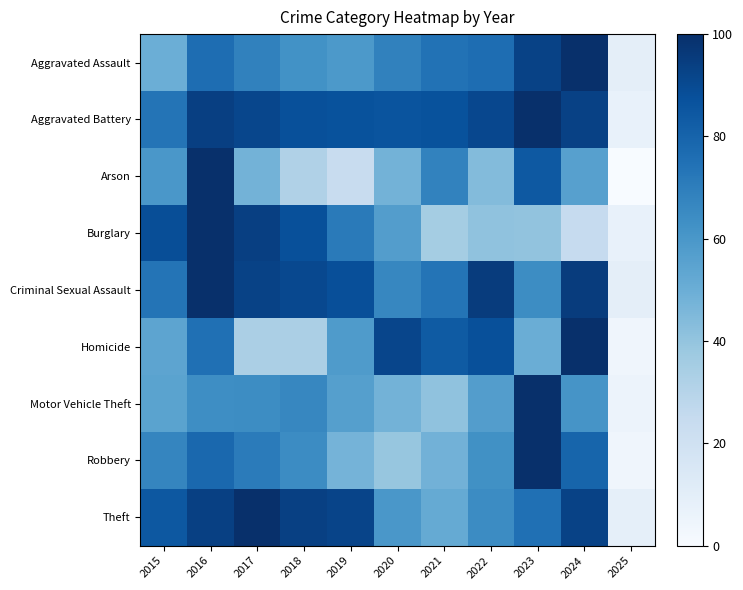

Reading left to right, what are all the values shown in this chart?

Aggravated Assault: 2015=49.7	2016=76.4	2017=68.6	2018=62.3	2019=59.2	2020=68.6	2021=74.3	2022=76.4	2023=92.7	2024=100.0	2025=9.4
Aggravated Battery: 2015=73.7	2016=93.8	2017=91.4	2018=87.6	2019=87.1	2020=86.1	2021=87.1	2022=90.9	2023=100.0	2024=93.3	2025=7.2
Arson: 2015=60.0	2016=100.0	2017=48.0	2018=32.0	2019=24.0	2020=48.0	2021=68.0	2022=44.0	2023=84.0	2024=56.0	2025=0.0
Burglary: 2015=88.6	2016=100.0	2017=94.0	2018=87.6	2019=71.1	2020=57.2	2021=35.3	2022=40.8	2023=40.3	2024=24.9	2025=7.5
Criminal Sexual Assault: 2015=73.8	2016=100.0	2017=92.9	2018=90.5	2019=88.1	2020=66.7	2021=73.8	2022=95.2	2023=64.3	2024=95.2	2025=9.5
Homicide: 2015=54.2	2016=75.0	2017=33.3	2018=33.3	2019=58.3	2020=91.7	2021=83.3	2022=87.5	2023=50.0	2024=100.0	2025=4.2
Motor Vehicle Theft: 2015=54.9	2016=63.8	2017=64.3	2018=66.7	2019=56.2	2020=47.9	2021=40.6	2022=57.0	2023=100.0	2024=61.2	2025=5.5
Robbery: 2015=67.1	2016=78.2	2017=70.9	2018=64.6	2019=47.5	2020=39.2	2021=48.4	2022=62.7	2023=100.0	2024=79.4	2025=4.1
Theft: 2015=84.5	2016=93.7	2017=100.0	2018=93.4	2019=91.8	2020=60.0	2021=51.7	2022=64.6	2023=75.3	2024=92.9	2025=8.6